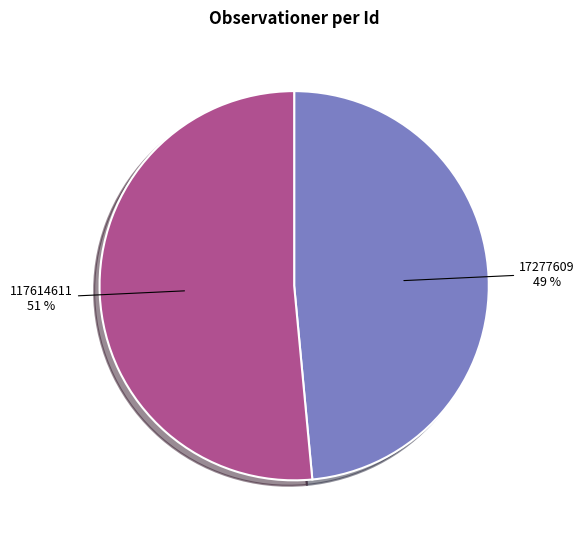

What percentage is the 117614611 slice, to the nearest percent?

51%